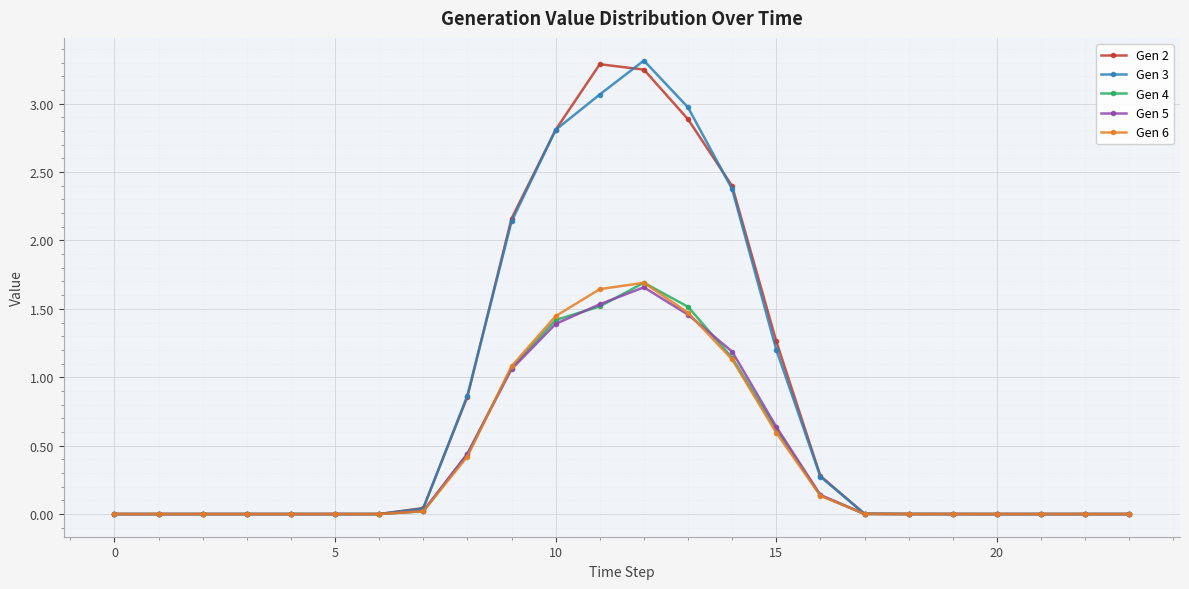

What is the greatest value displayed?

3.3